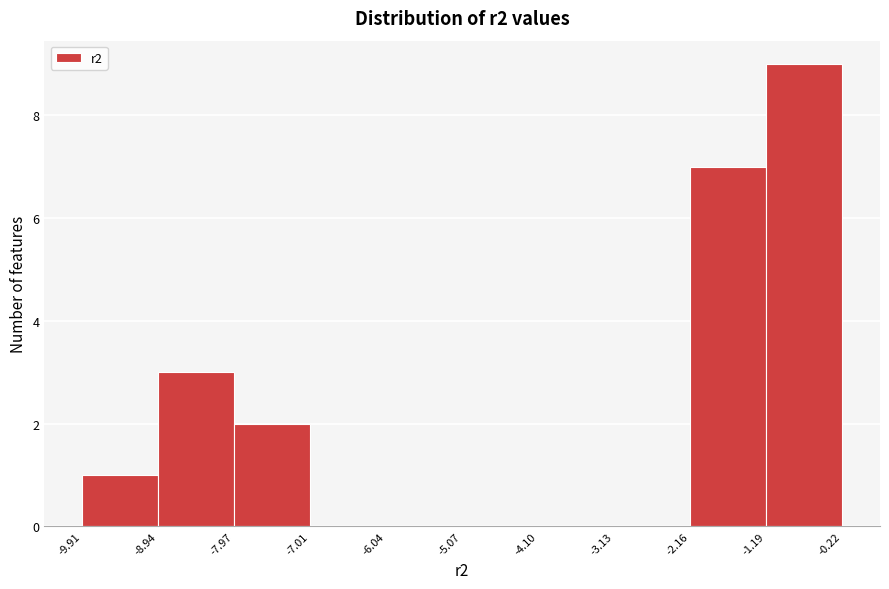

Reading left to right, list every bar in this chart as the range it spans on the x-axis followed by its height. The values are not printed on the chart, so give them approximately, as read against the axis.

-9.91 to -8.94: 1
-8.94 to -7.97: 3
-7.97 to -7.01: 2
-7.01 to -6.04: 0
-6.04 to -5.07: 0
-5.07 to -4.10: 0
-4.10 to -3.13: 0
-3.13 to -2.16: 0
-2.16 to -1.19: 7
-1.19 to -0.22: 9